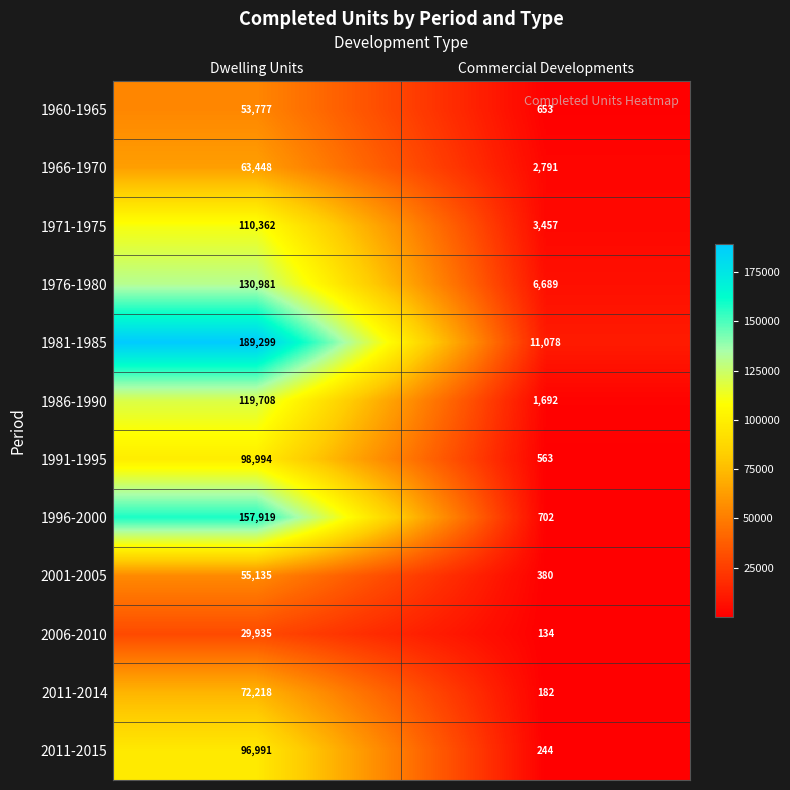

At which label does 2006-2010 reach its peak?

Dwelling Units